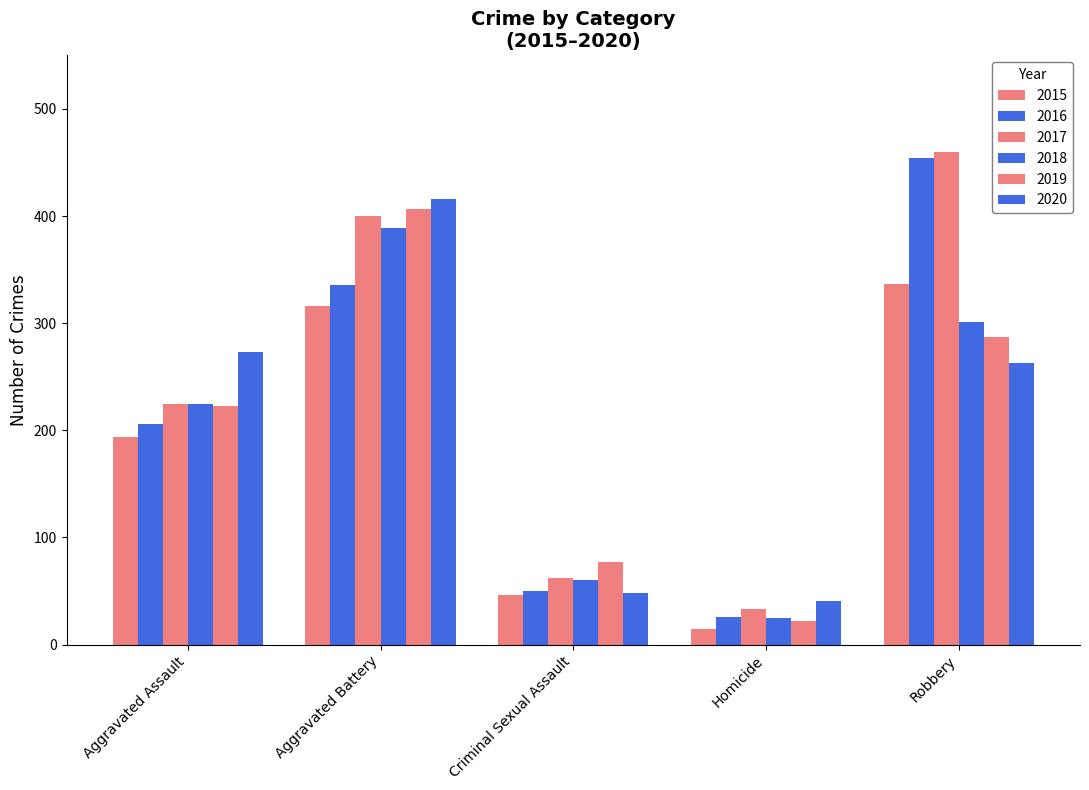

At which label does 2016 reach its minimum?

Homicide